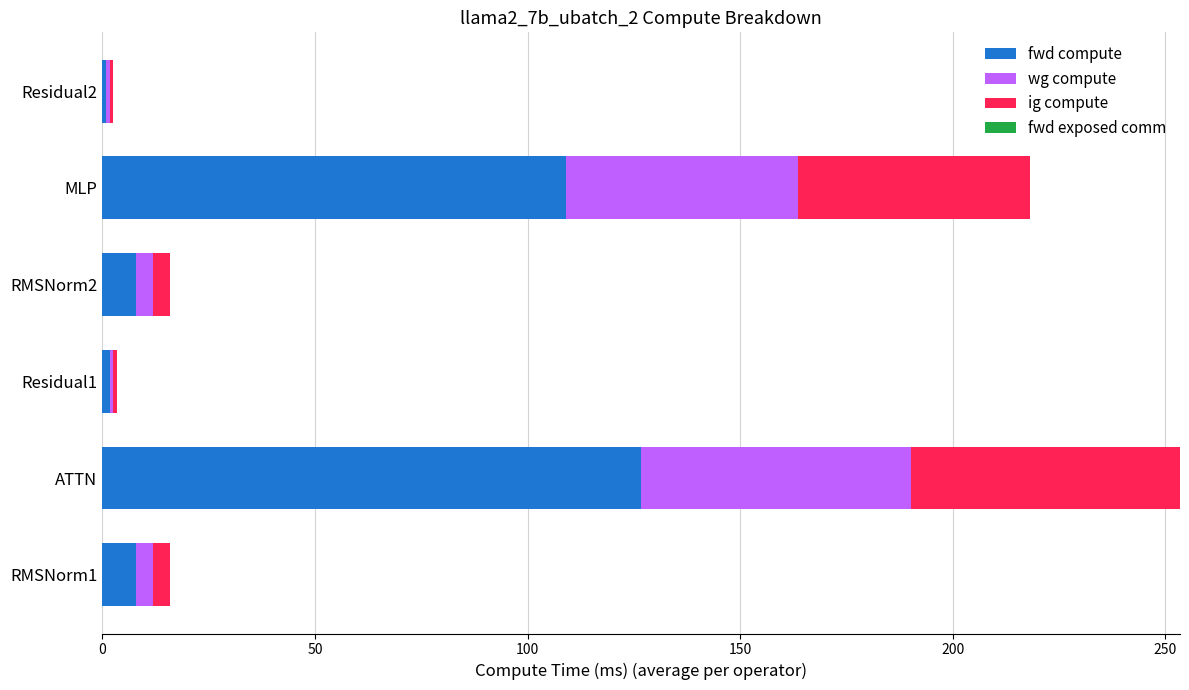

At which category is the sum across all series the highest?

ATTN